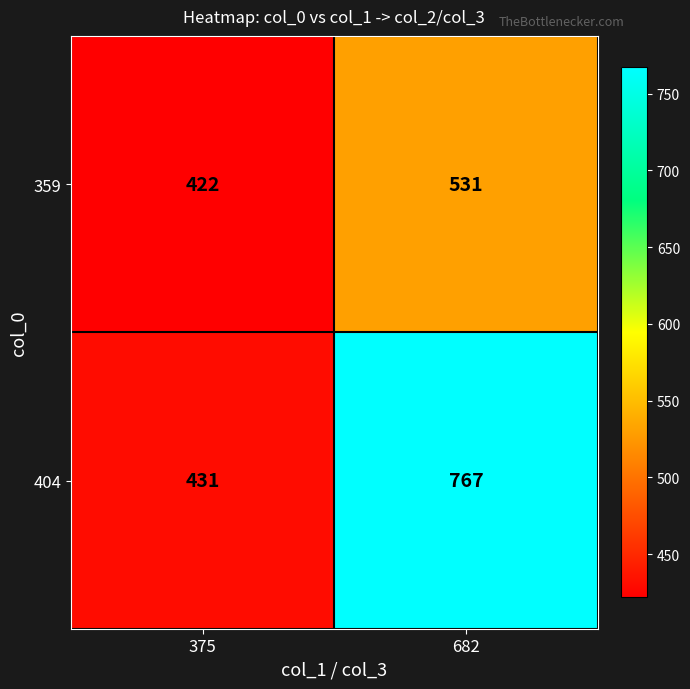

Which series changed the most between 375 and 682?

404